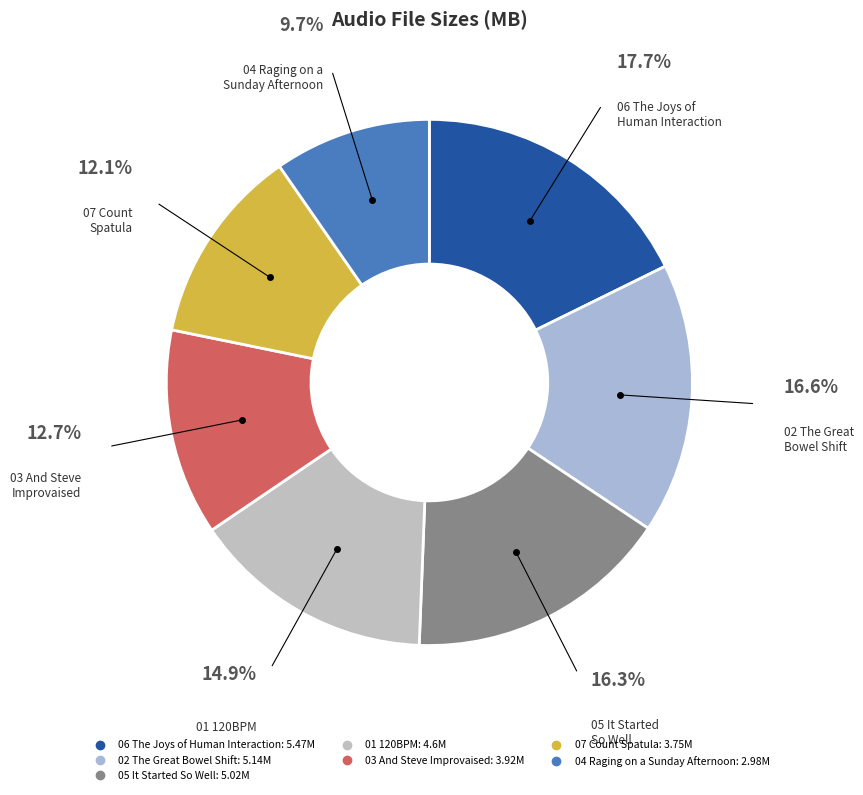

Rank the categories by value from lowest to highest.

04_Raging_on_a_Sunday_Afternoon, 07_Count_Spatula, 03_And_Steve_Improvaised, 01_120BPM, 05_It_Started_So_Well, 02_The_Great_Bowel_Shift, 06_The_Joys_of_Human_Interaction